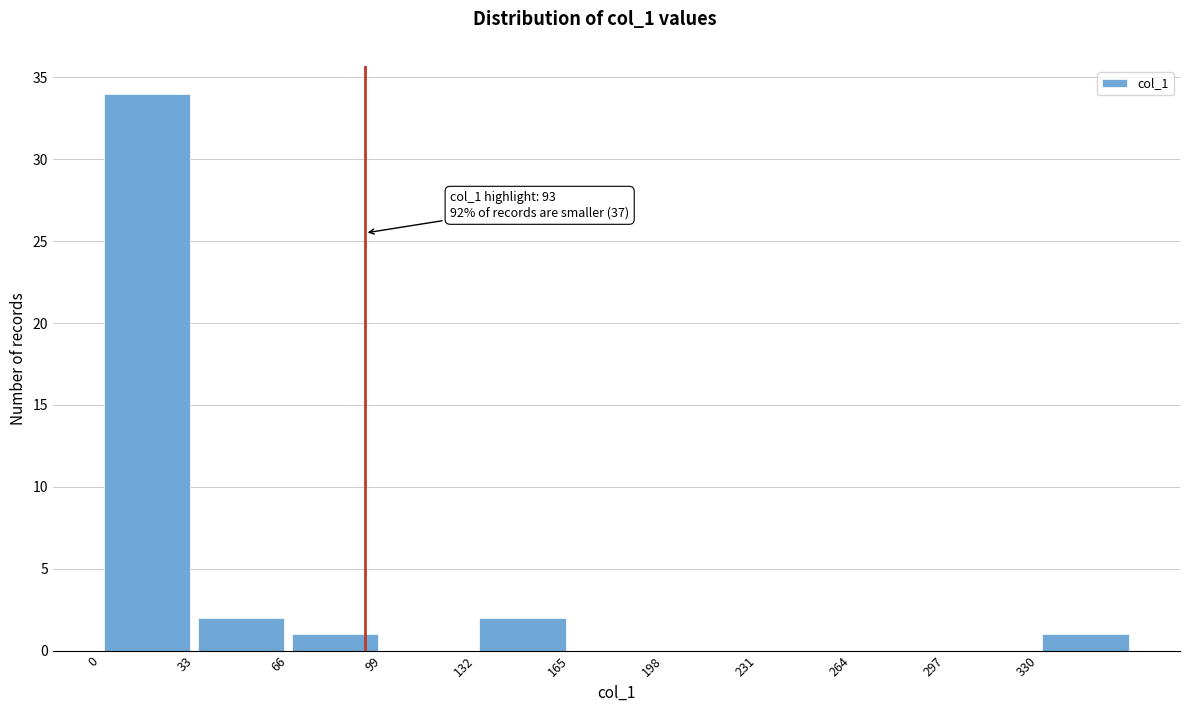

Which range on the x-axis has the tallest bar?

0 to 33